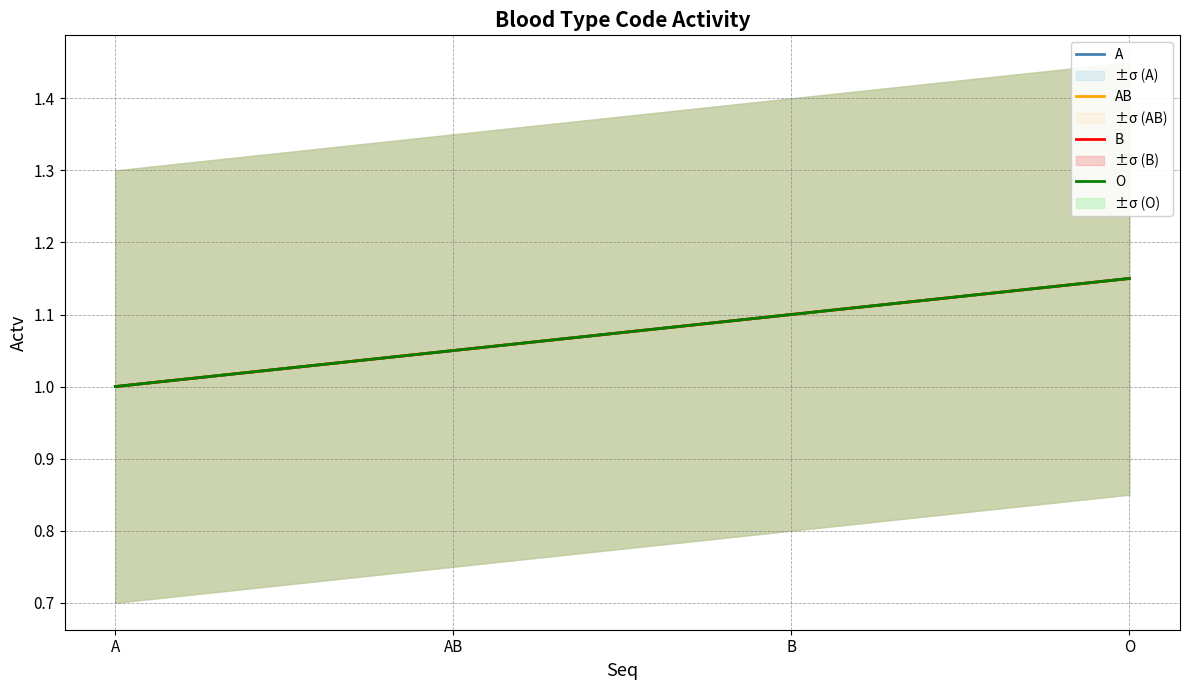

What is the difference between the maximum and minimum values in the A series?

0.1